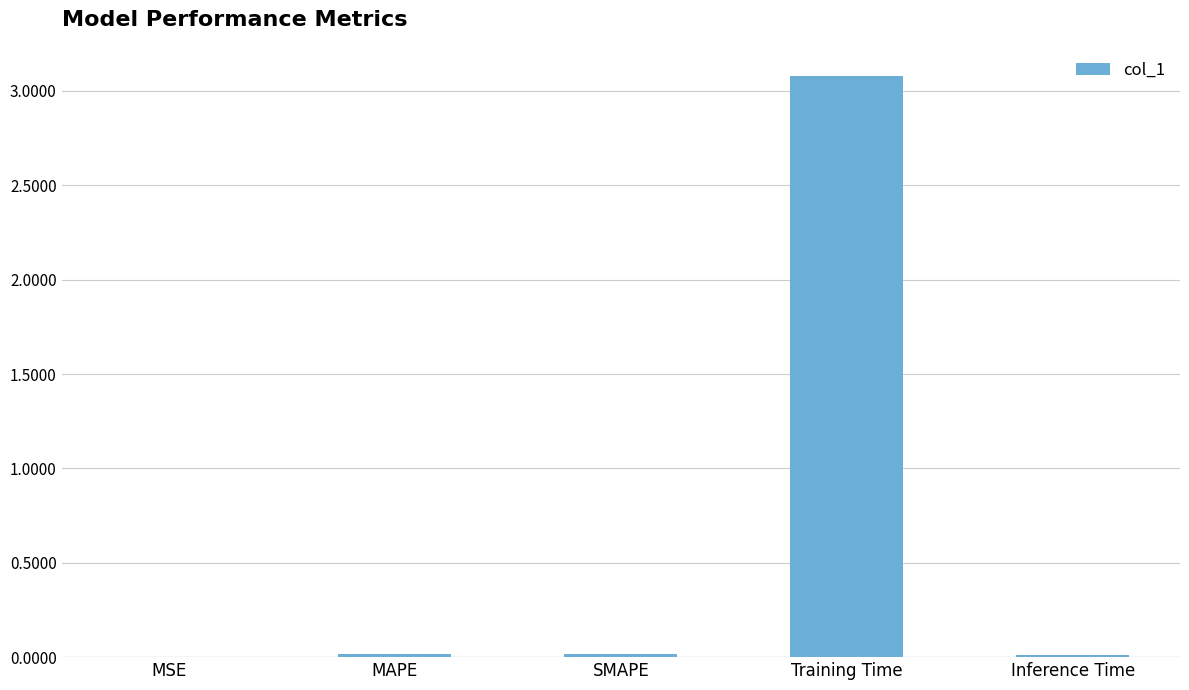

What is the sum of all values?

3.1